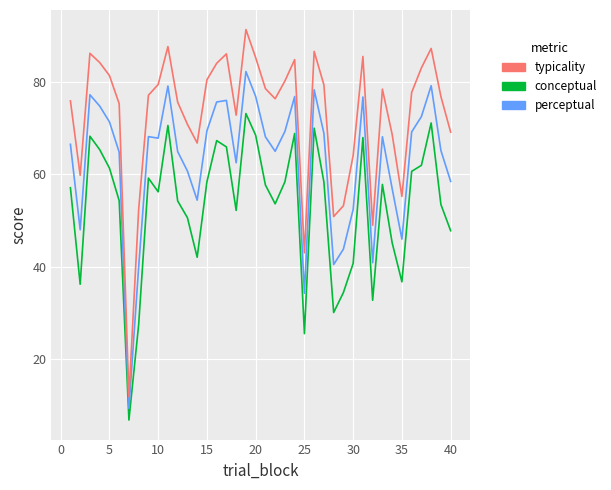

What is the difference between the second highest and second lowest values in the conceptual series?

45.6